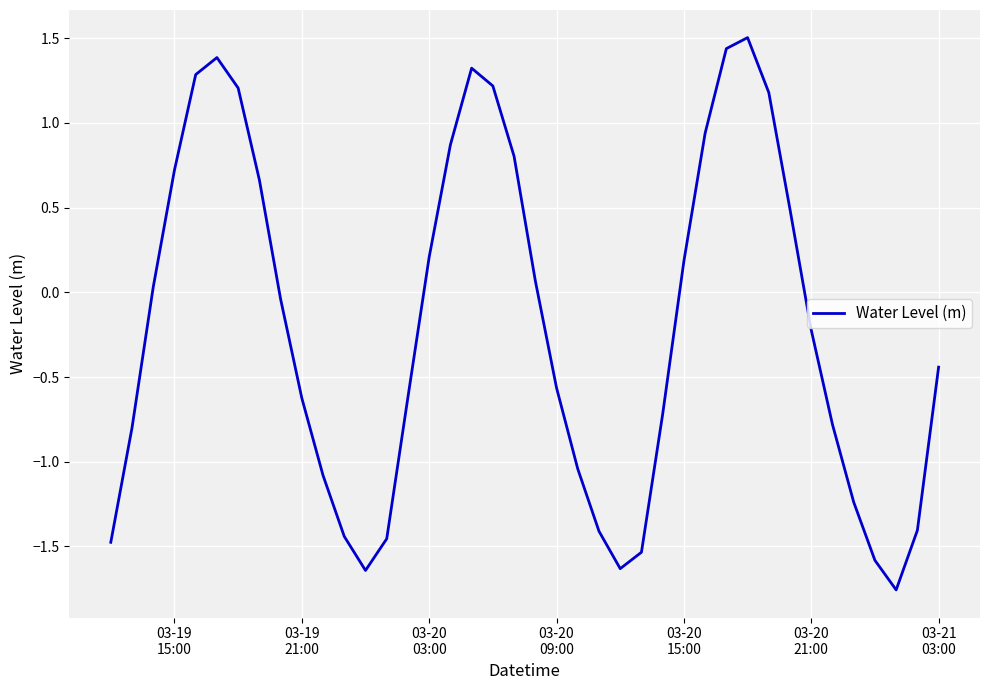

What is the greatest value displayed?

1.5